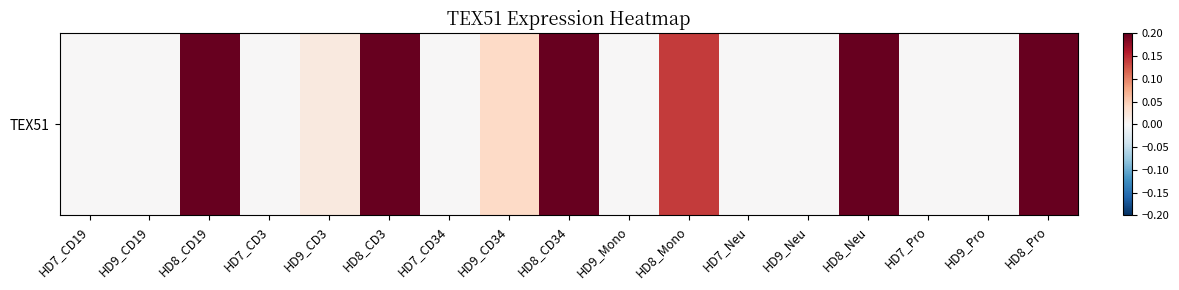

How many positive values are there?

8